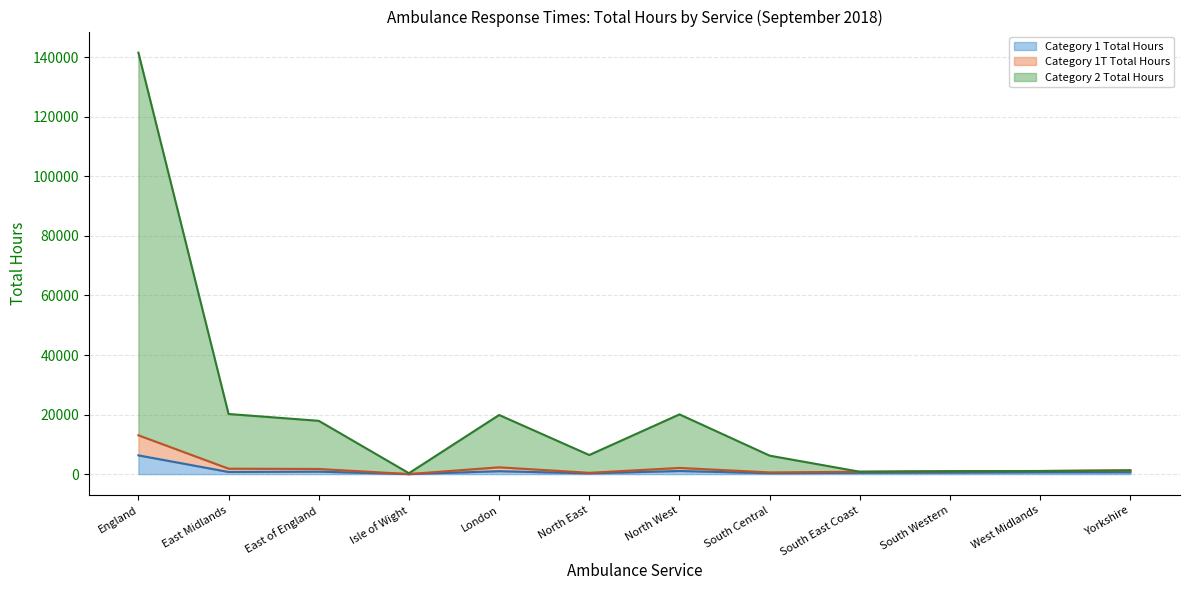

Reading left to right, extract all data points from this chart.

Category 1 Total Hours (line): 6299.8	722.9	829.8	11.7	983.5	243.1	1057.2	299.9	433.6	496.2	605.1	616.8
Category 1T Total Hours (line): 13043.9	1831.0	1730.9	20.6	2292.0	441.1	2082.8	573.0	798.1	975.9	1044.9	1253.7
Category 2 Total Hours (line): 141548.9	20190.5	17899.9	303.2	19856.5	6413.9	20057.0	6195.5	798.1	975.9	1044.9	1253.7